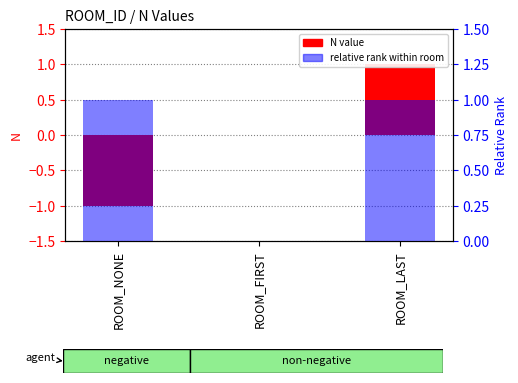

How many values in the N value series are below 0?

1